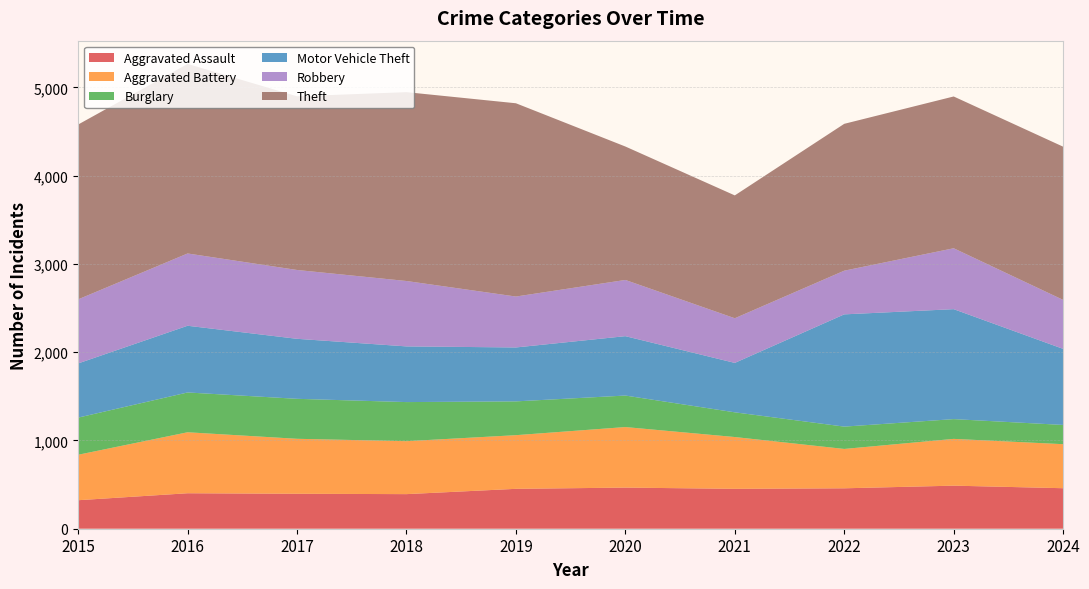

Reading right to left, what are all the values shown in this chart?

Aggravated Assault: 459	488	458	452	466	452	392	396	402	323
Aggravated Battery: 499	530	446	587	686	608	600	623	691	515
Burglary: 218	224	253	280	357	383	443	453	451	421
Motor Vehicle Theft: 862	1246	1272	560	673	611	631	680	756	614
Robbery: 555	690	495	506	637	577	741	780	819	726
Theft: 1736	1720	1664	1392	1512	2190	2140	1968	2148	1981